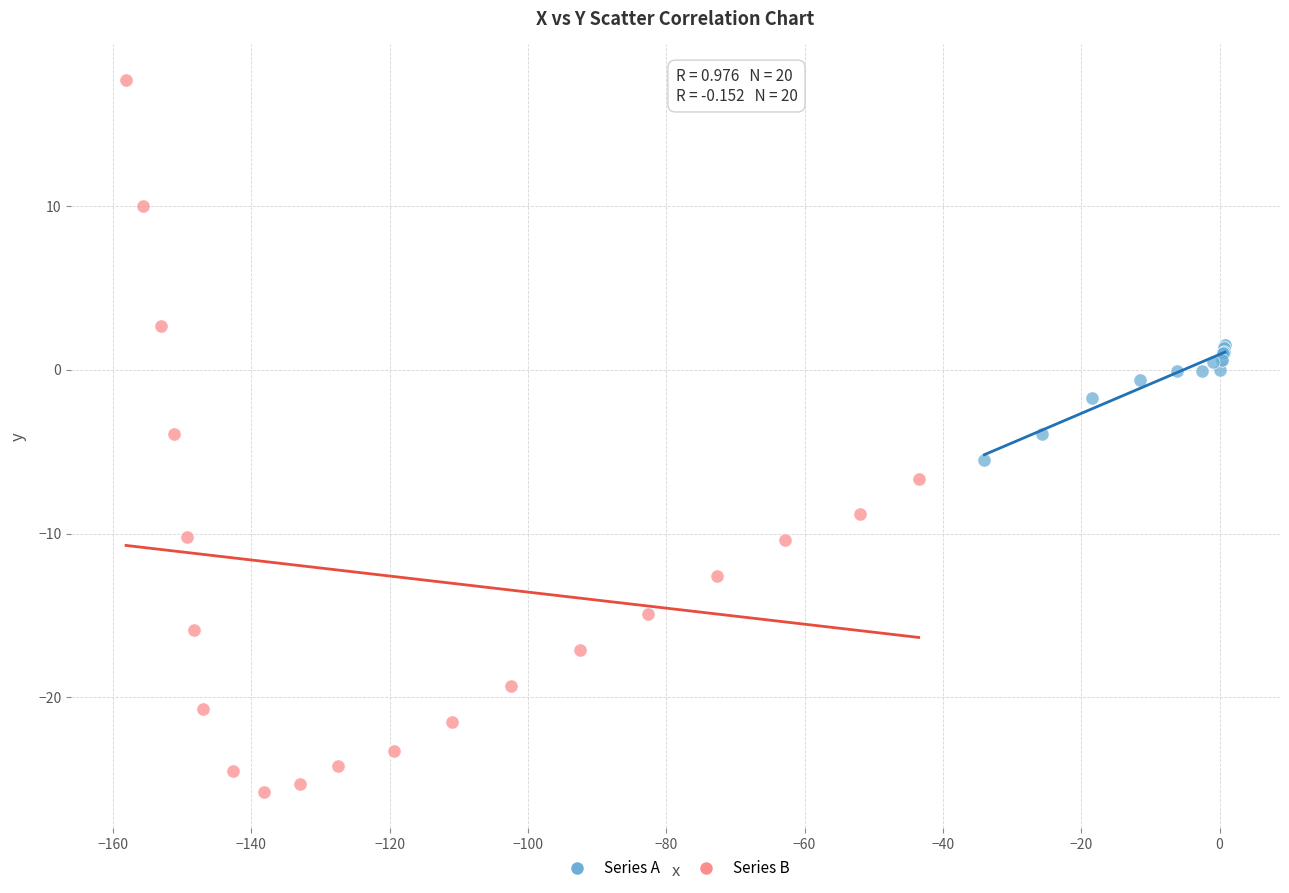

Which series has the widest spread of Y values?

Series B